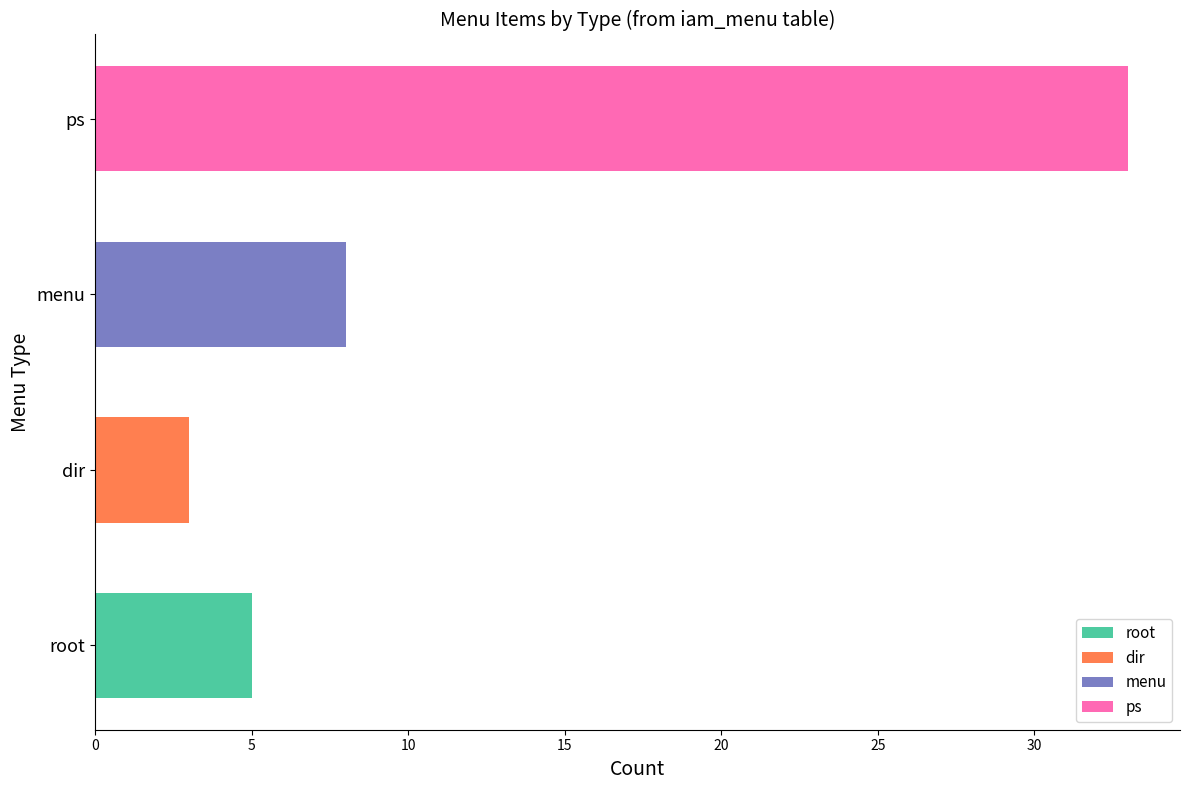

At how many categories does at least one series exceed 18?

1